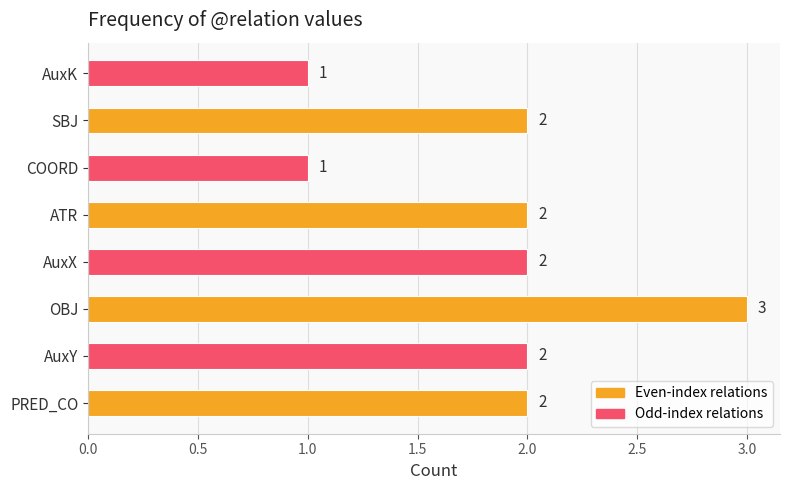

Between COORD and OBJ, which is larger?

OBJ